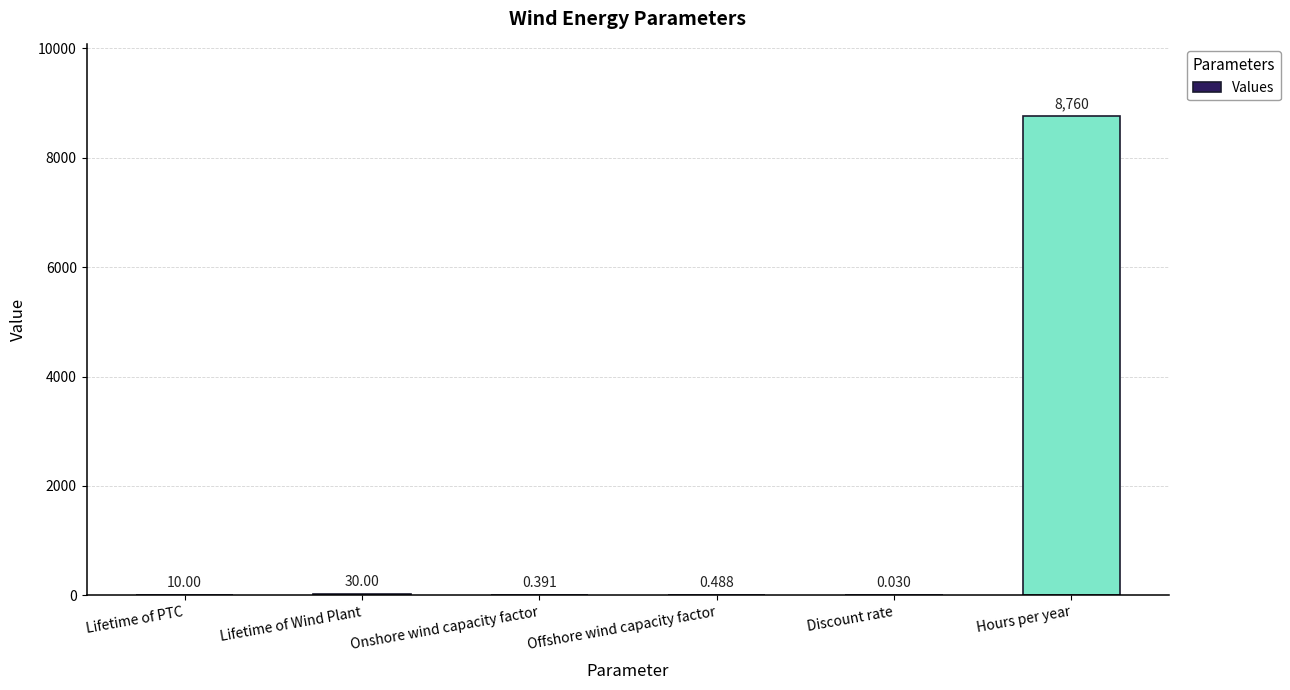

Between Discount rate and Lifetime of PTC, which is larger?

Lifetime of PTC